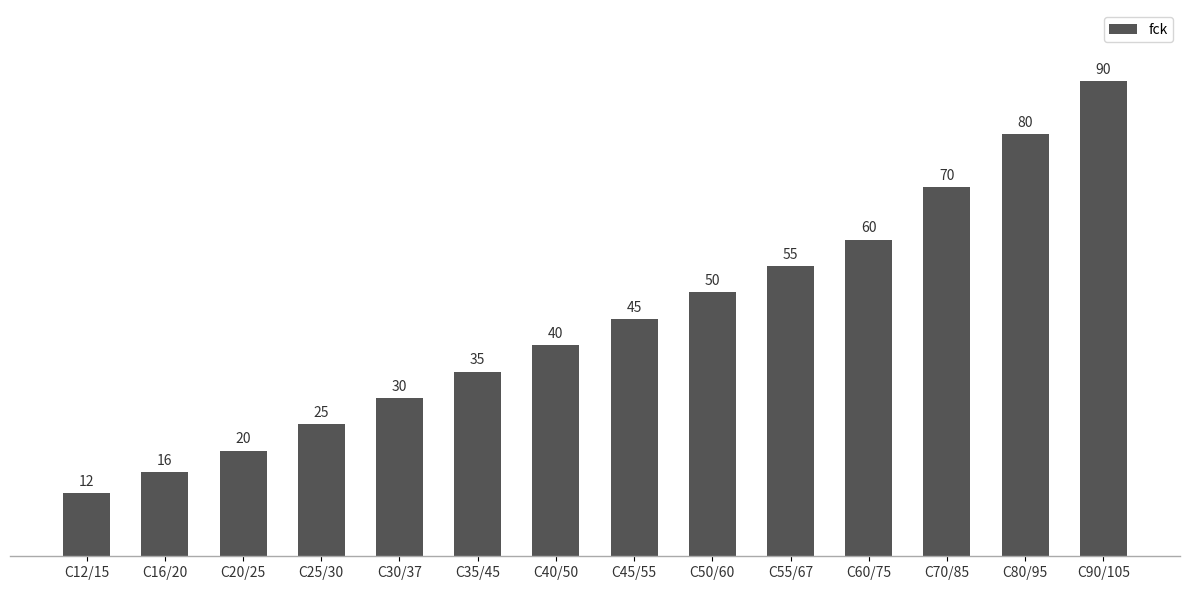

What is the approximate value at C12/15?

12